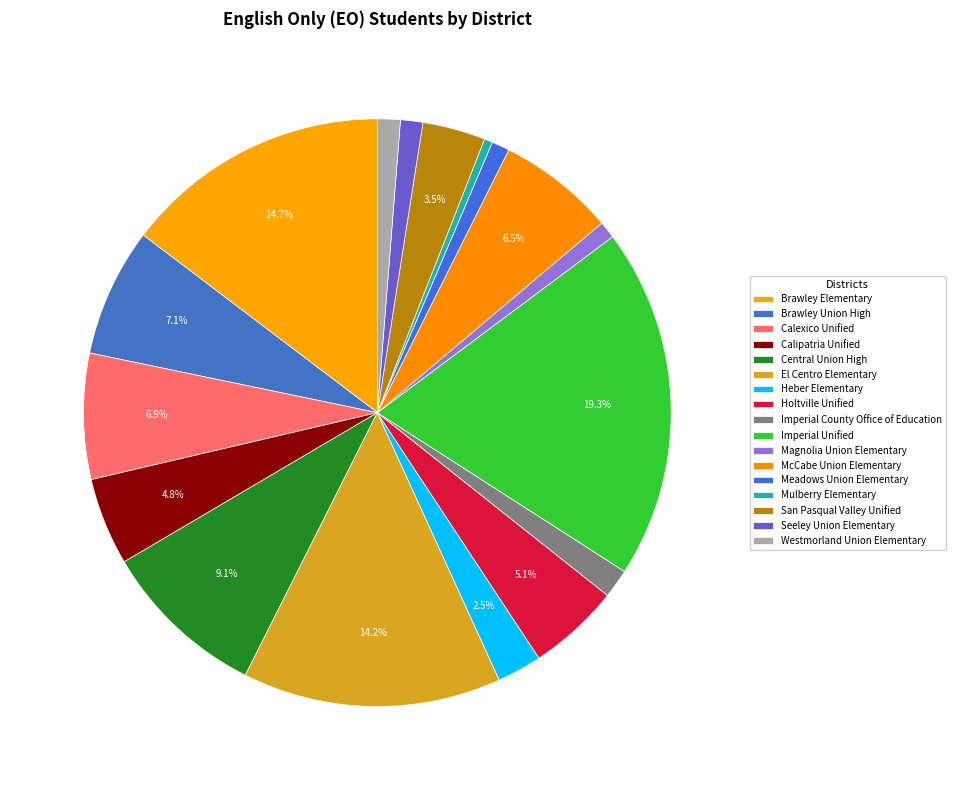

The Brawley Elementary slice represents 27% of the pie. True or false?

False